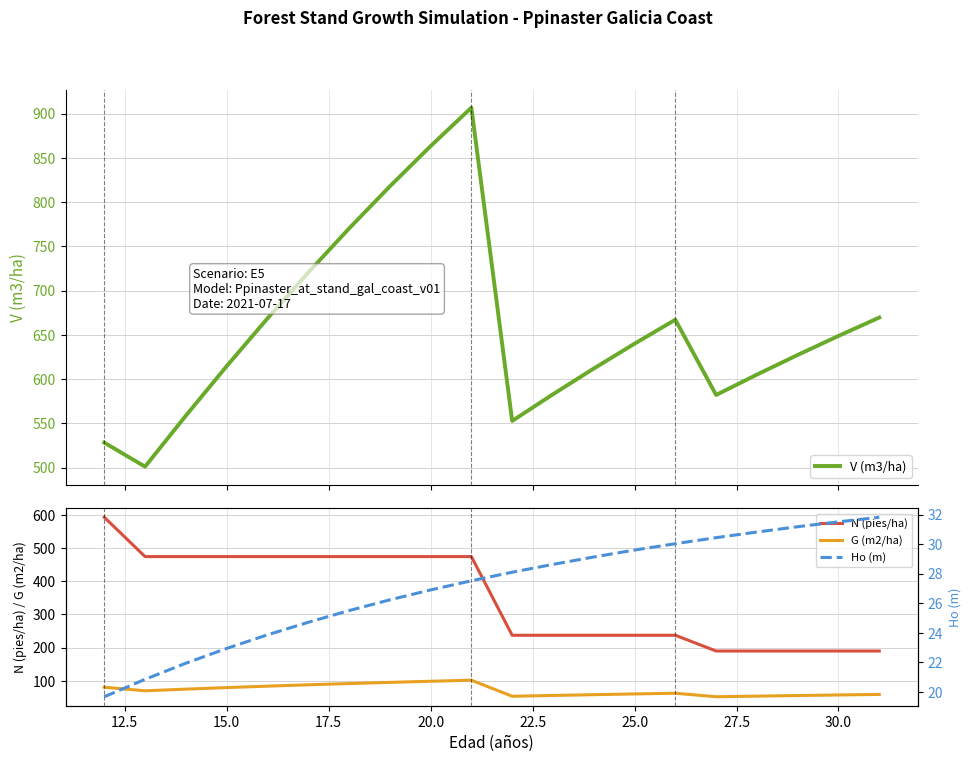

What is the highest value of the N (pies/ha) series?

593.2